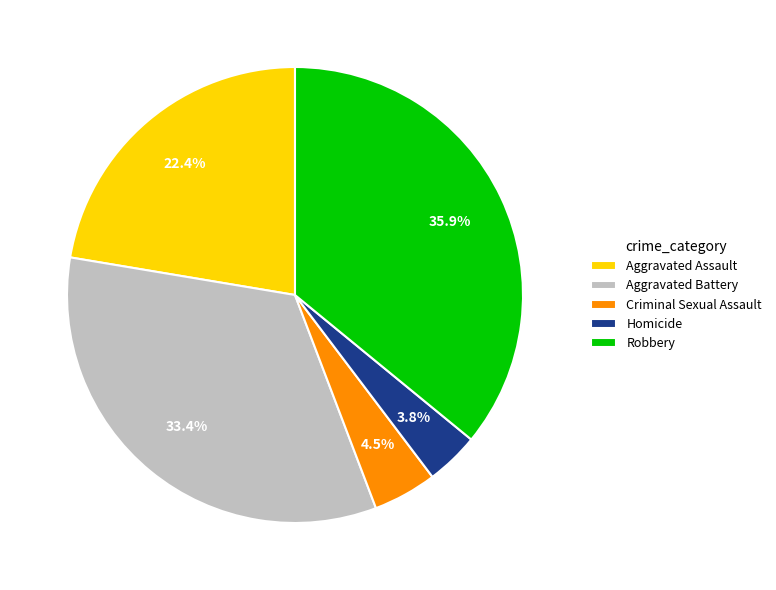

Combined, do Homicide and Robbery account for over 50%?

No